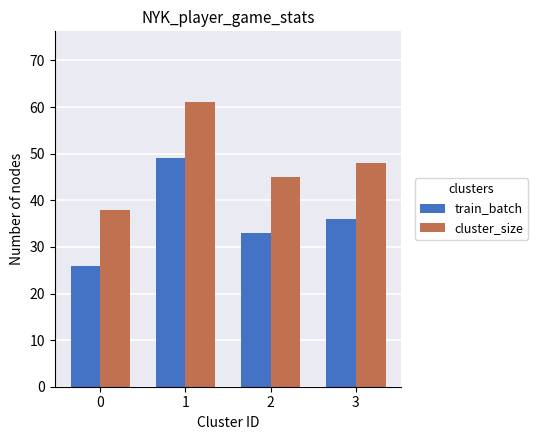

Reading left to right, what are all the values shown in this chart?

train_batch: 0=26	1=49	2=33	3=36
cluster_size: 0=38	1=61	2=45	3=48